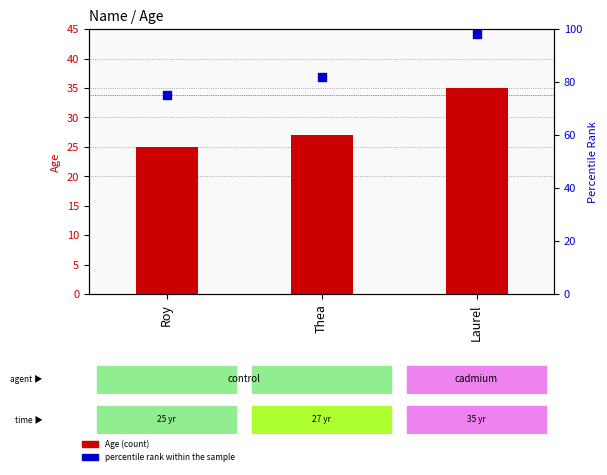

Which series has the largest total across all categories?

percentile rank within the sample